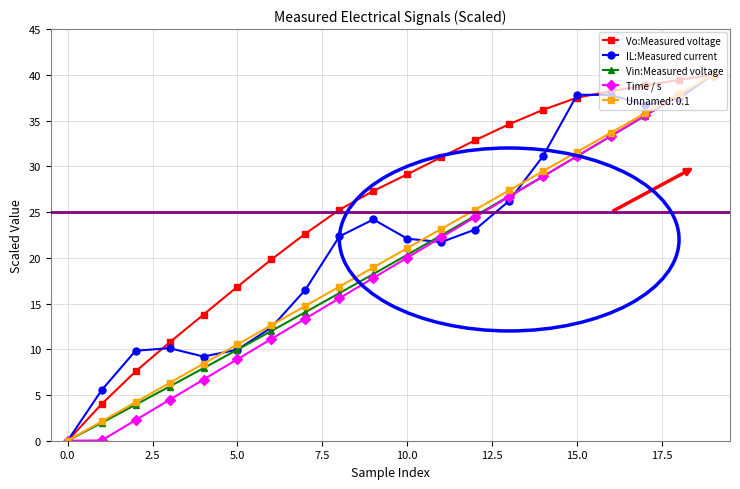

What is the highest value of the Time / s series?

40.0